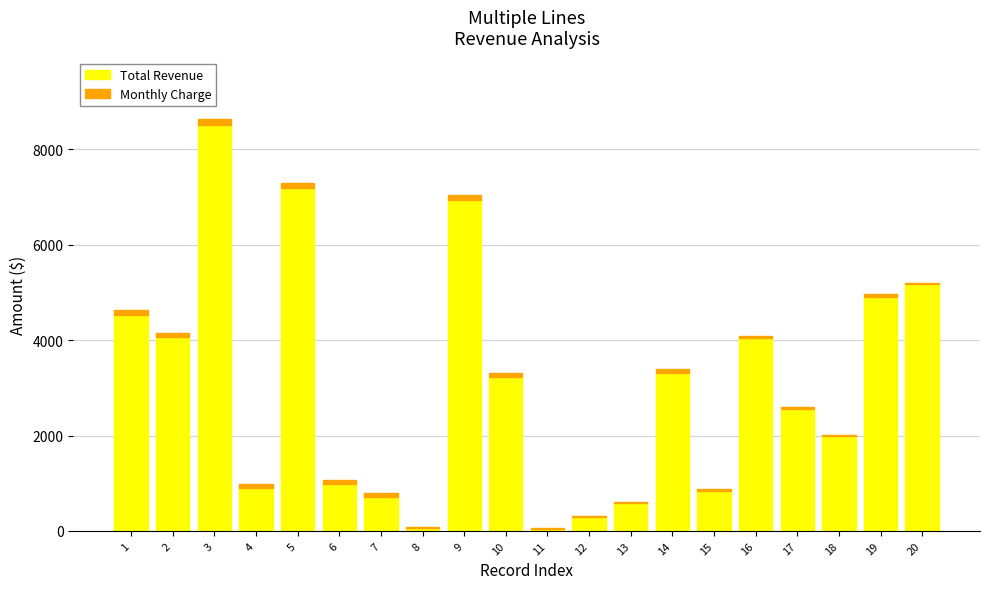

At which category is the sum across all series the highest?

3